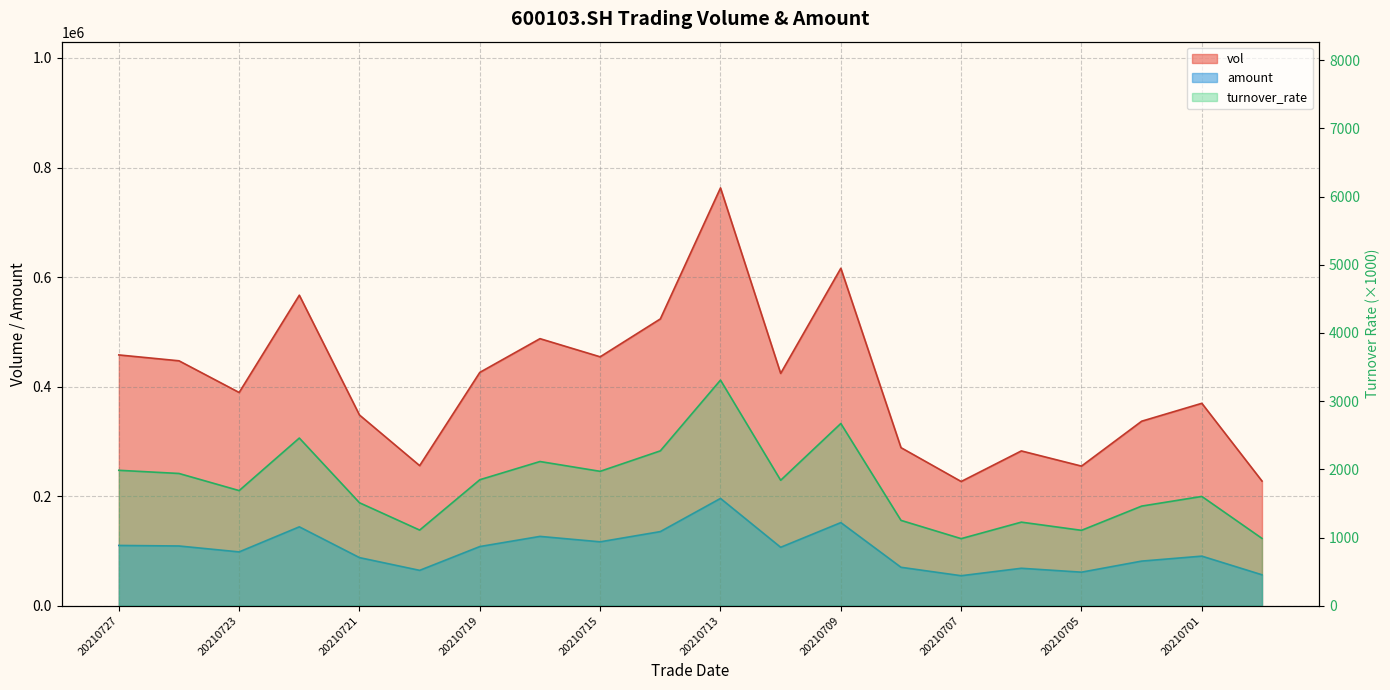

Does the chart have visible grid lines?

Yes